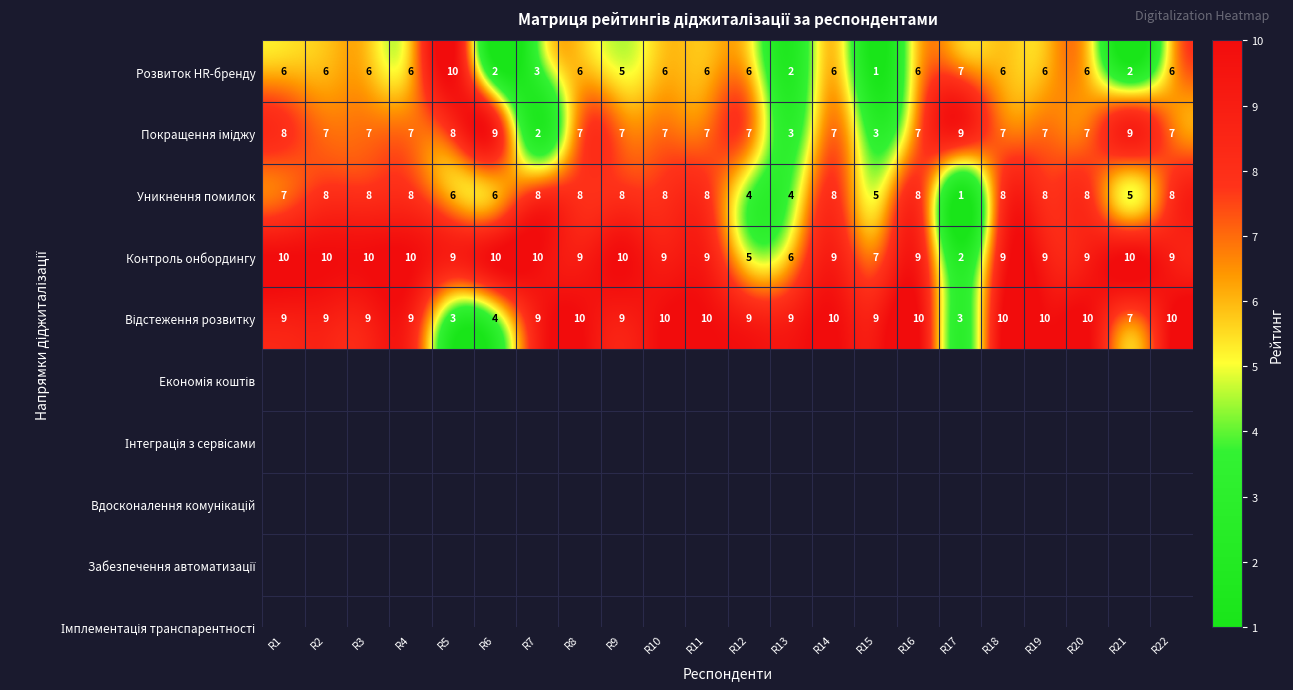

Which category has the lowest value in the Уникнення помилок series?

R17